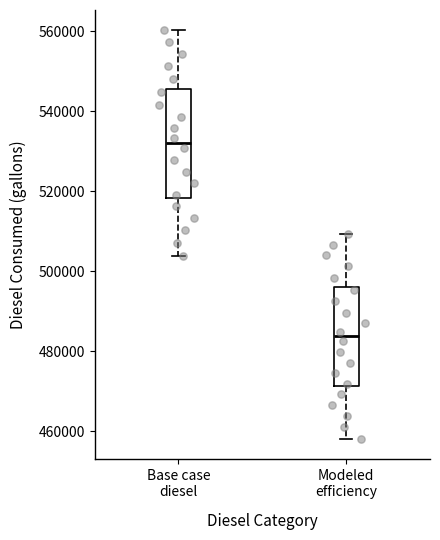

Reading left to right, read every box against the y-axis: the position of its median line, the range the box covers, and the ends of its whiskers. The values are not printed on the chart, so give them approximately, as read against the axis.

Base case diesel: median 532000, box 518000 to 546000, whiskers 504000 to 560000
Modeled efficiency: median 484000, box 472000 to 496000, whiskers 458000 to 510000